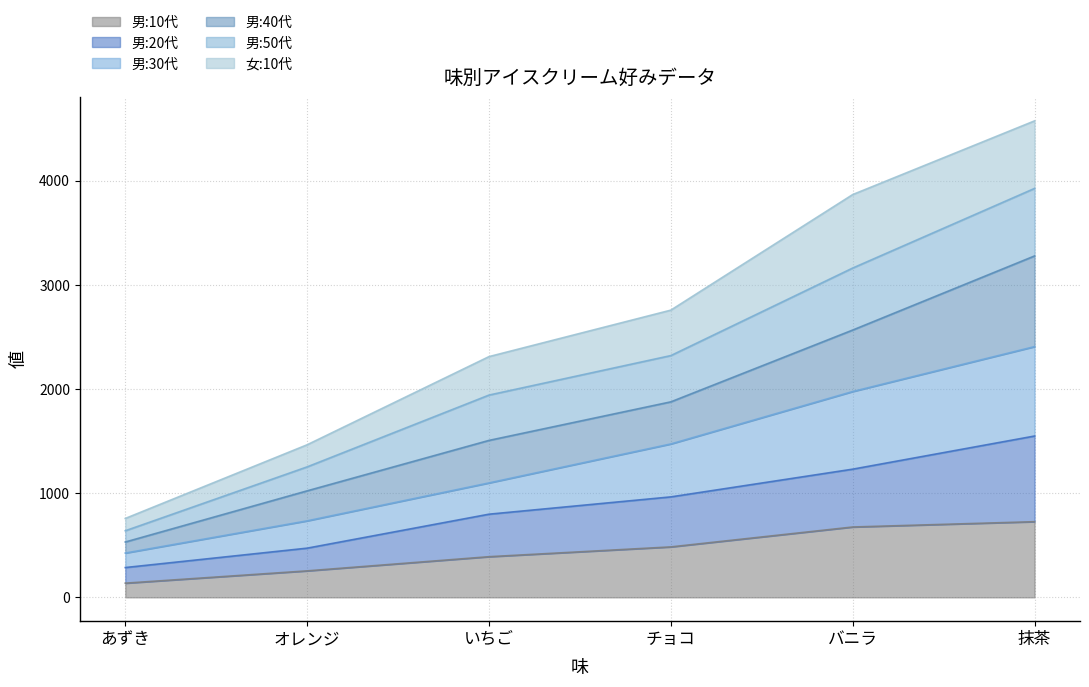

At which category is the sum across all series the highest?

抹茶